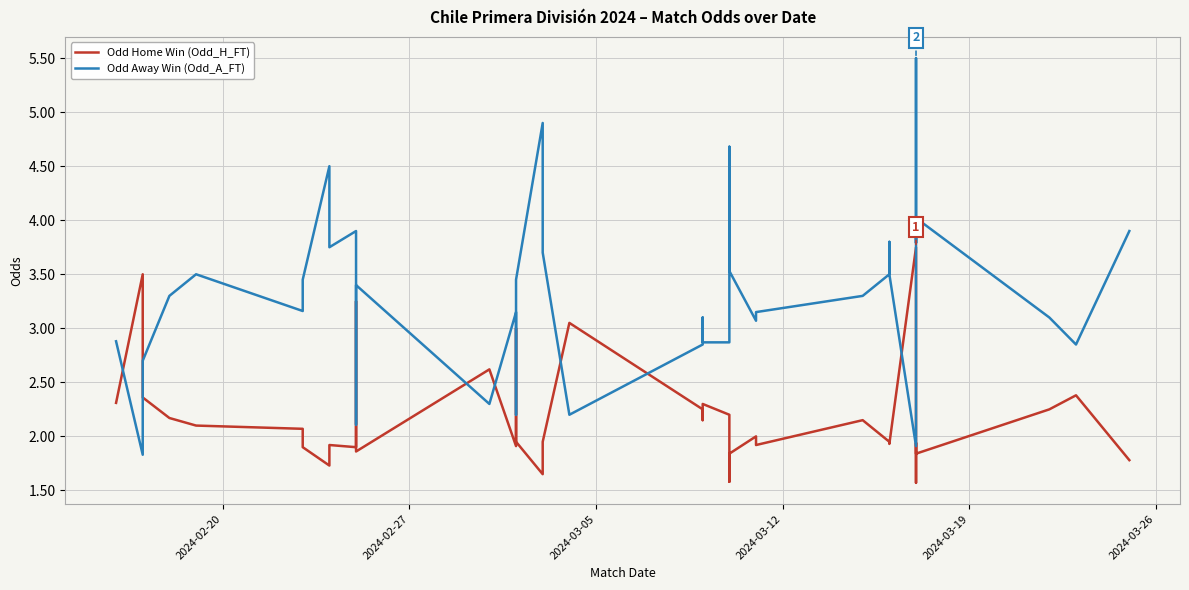

Count the number of data series in this chart.

2